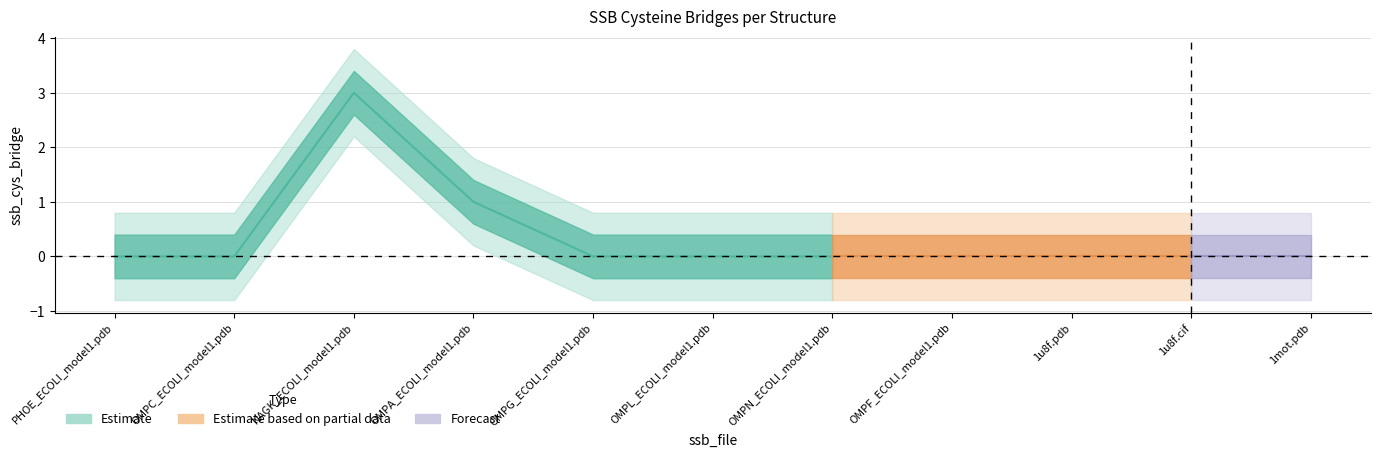

What is the change in value from NAGK_ECOLI_model1.pdb to 1mot.pdb?

-3